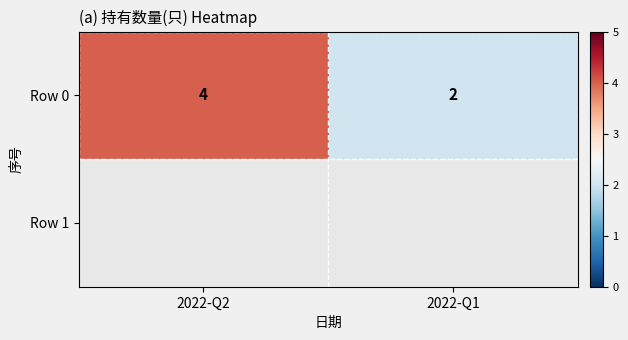

At which category does the chart reach its peak across all series?

2022-Q2